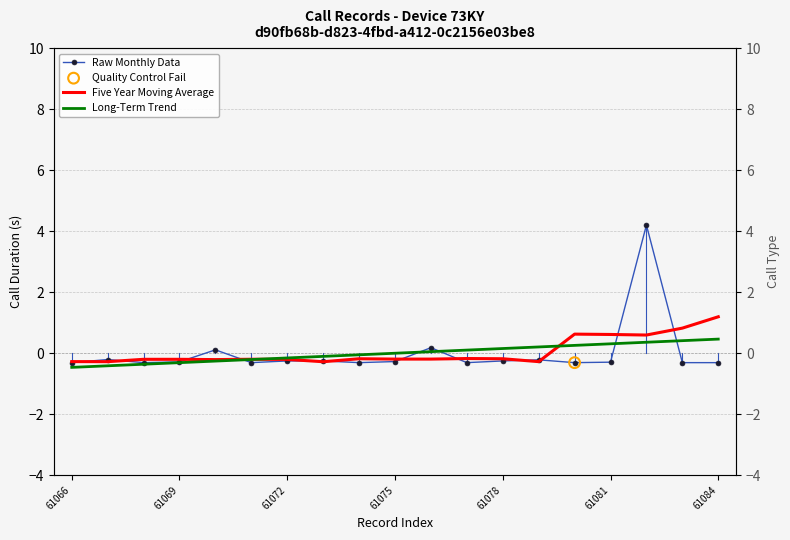

Which series has the largest total across all categories?

Five Year Moving Average